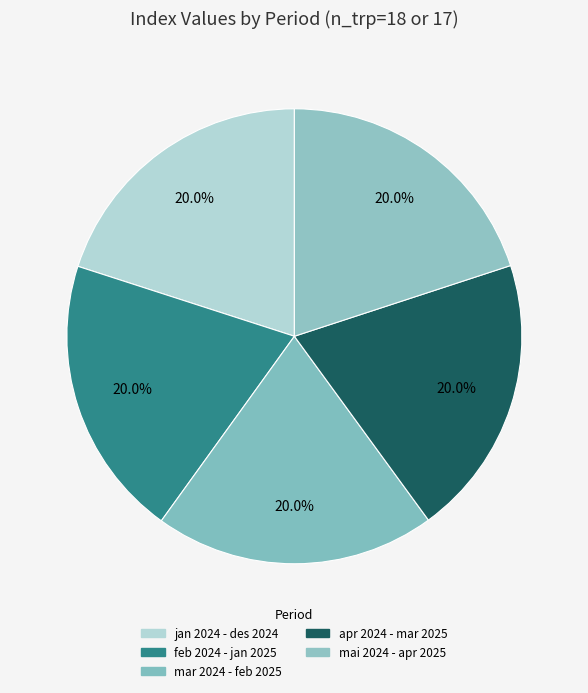

Count the number of slices in the pie.

5